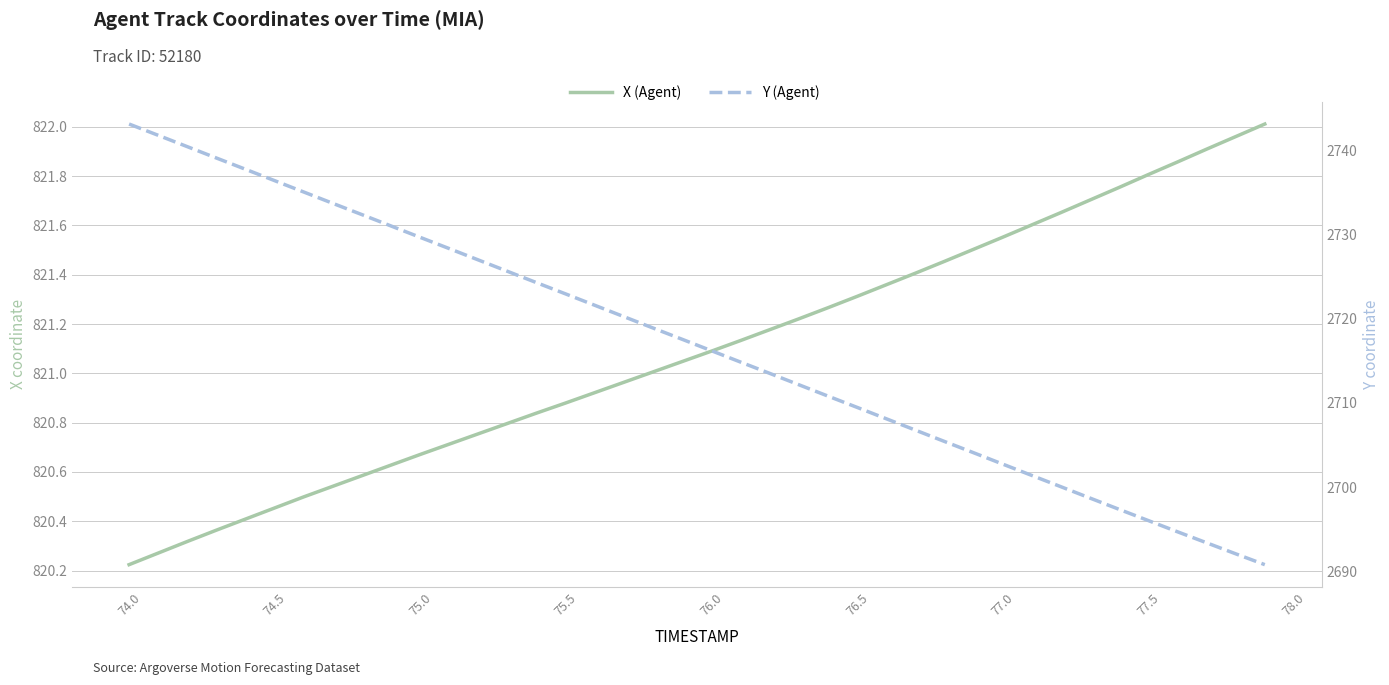

Rank the series by their average value, from highest to lowest.

Y (Agent), X (Agent)